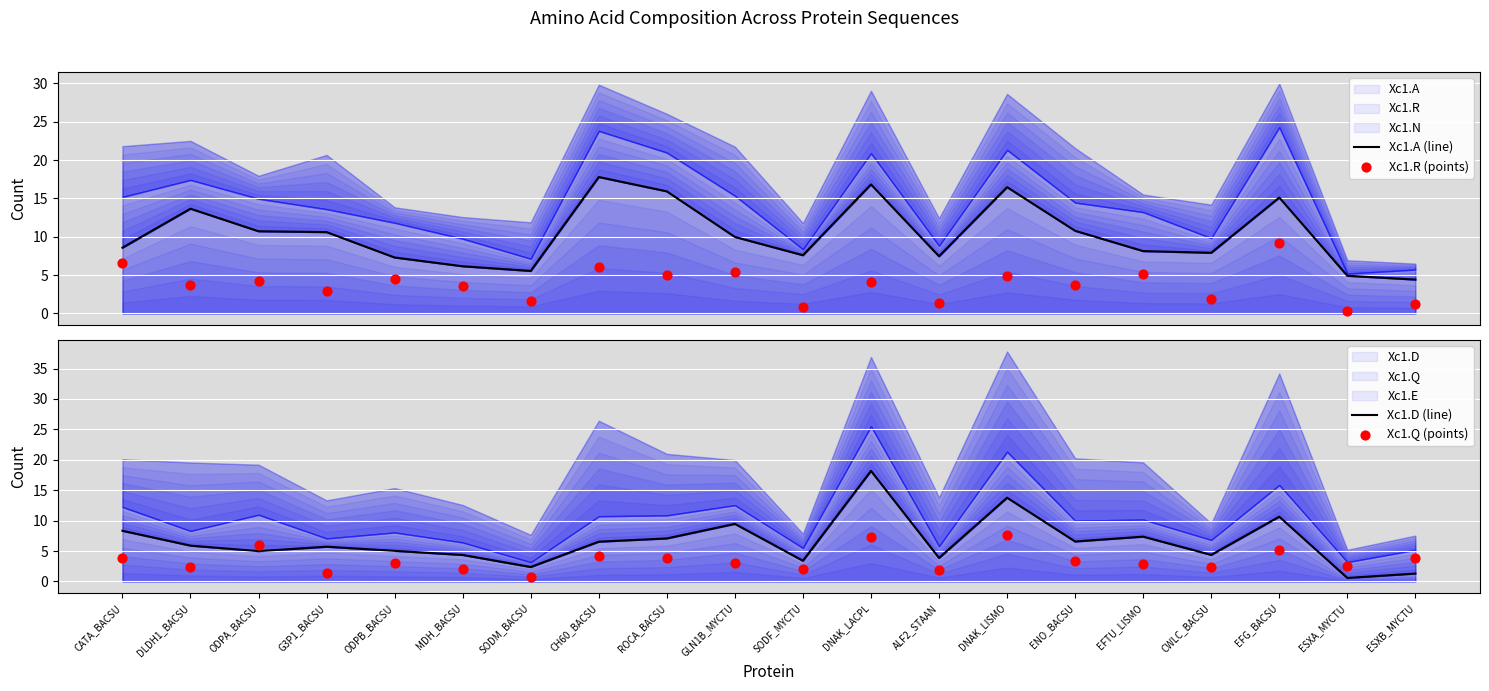

Which series has the widest spread of Y values?

Xc1.D (line)